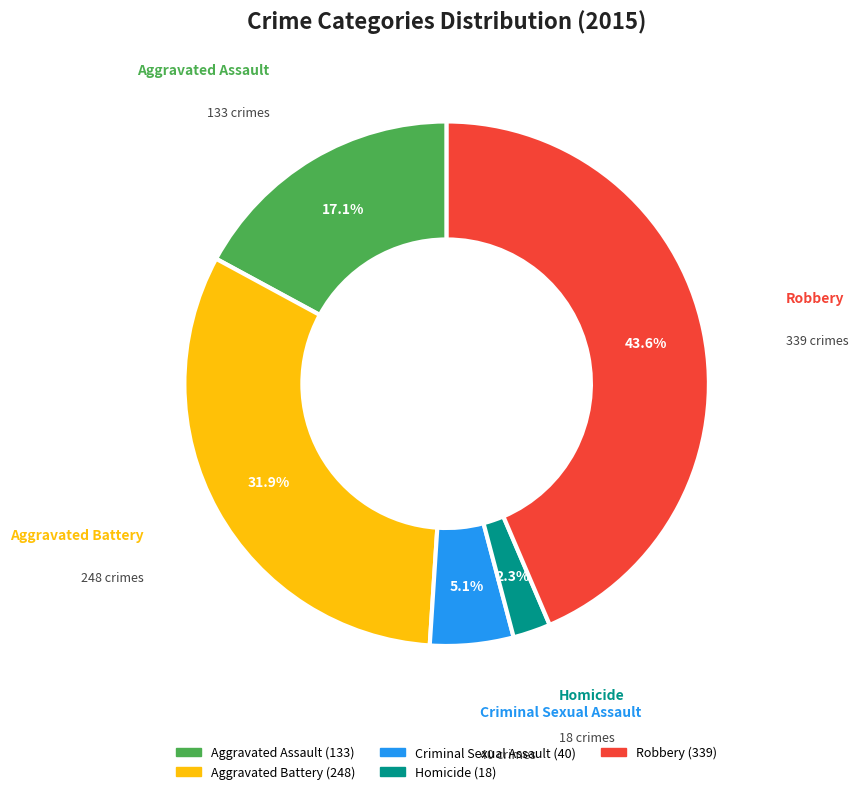

What percentage do Criminal Sexual Assault and Aggravated Assault together represent?

22.2%